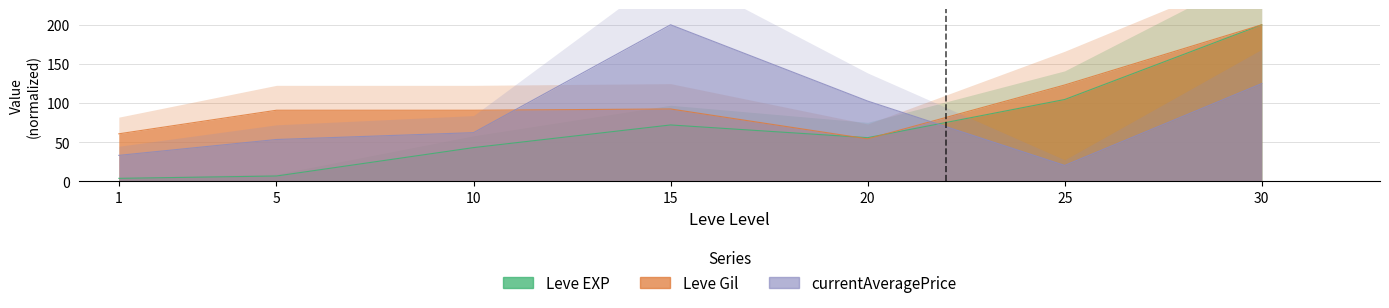

What is the difference between the maximum and minimum values in the Leve Gil series?

145.7